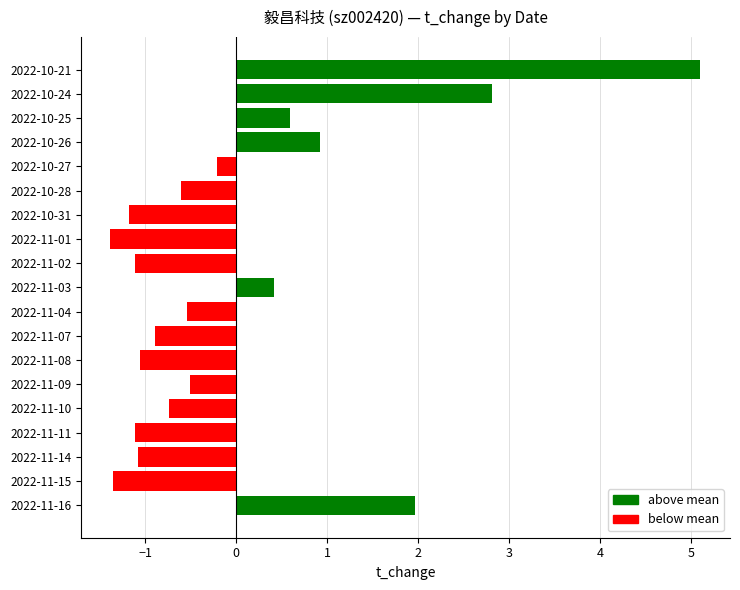

Reading bottom to top, what are all the values shown in this chart?

2022-11-16=2.0	2022-11-15=-1.4	2022-11-14=-1.1	2022-11-11=-1.1	2022-11-10=-0.7	2022-11-09=-0.5	2022-11-08=-1.1	2022-11-07=-0.9	2022-11-04=-0.5	2022-11-03=0.4	2022-11-02=-1.1	2022-11-01=-1.4	2022-10-31=-1.2	2022-10-28=-0.6	2022-10-27=-0.2	2022-10-26=0.9	2022-10-25=0.6	2022-10-24=2.8	2022-10-21=5.1